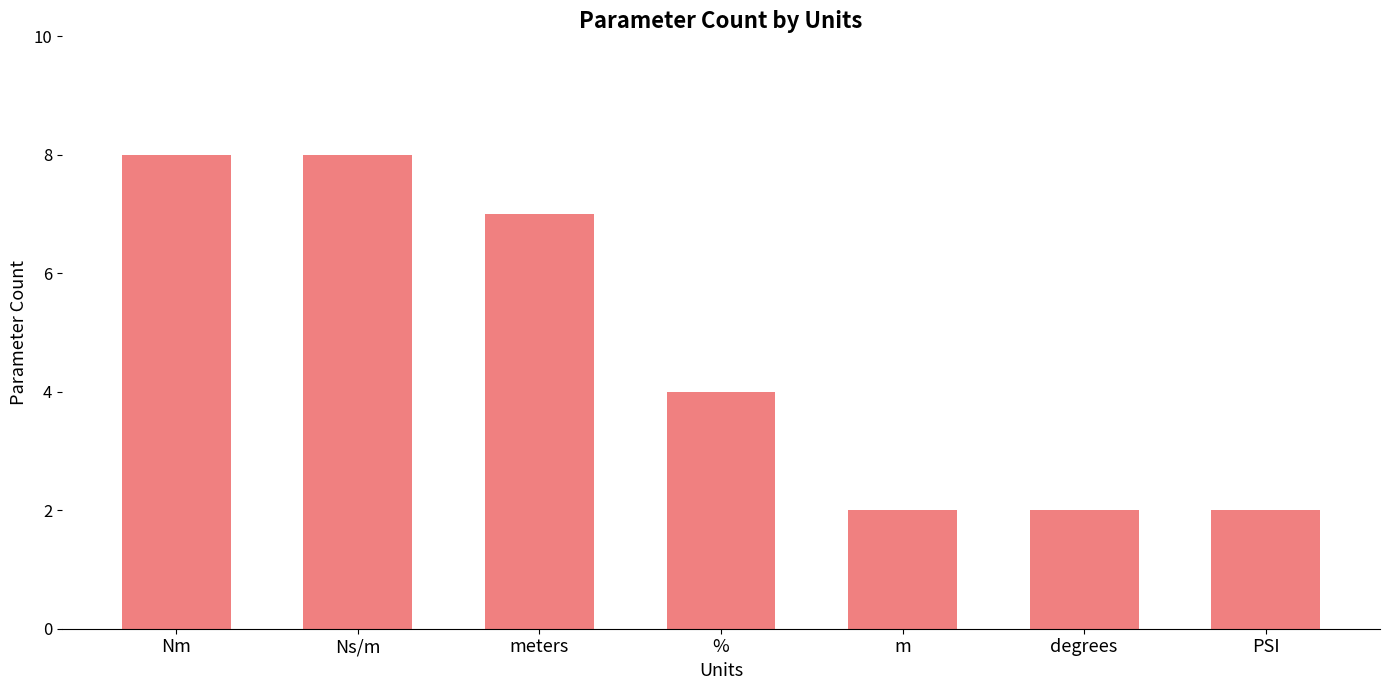

What is the average value?

5